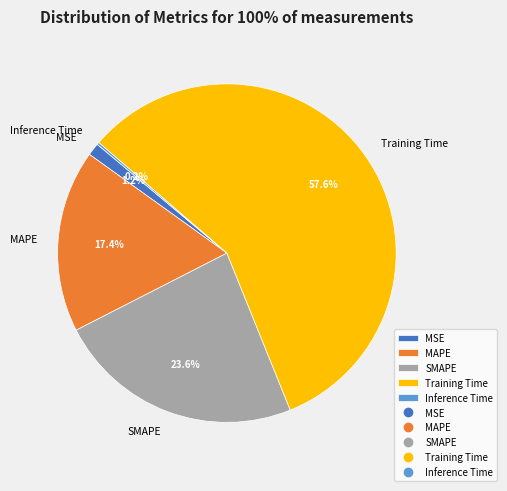

Is there any slice that represents more than half of the pie?

Yes